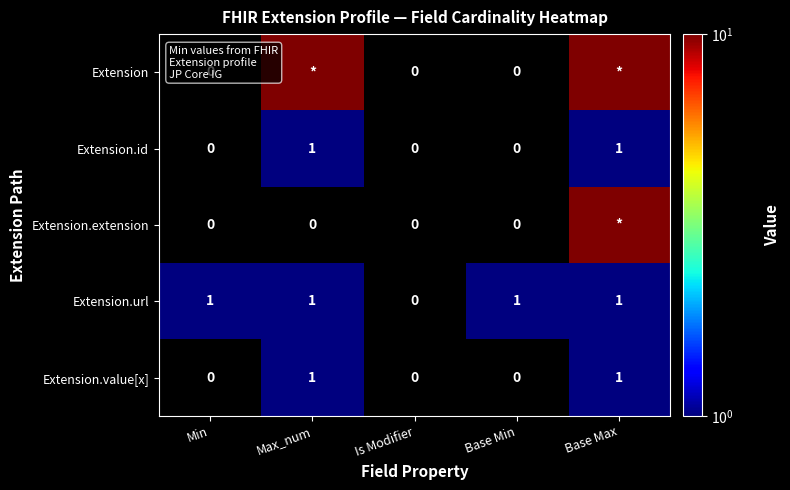

Which series changed the most between Min and Is Modifier?

Extension.url